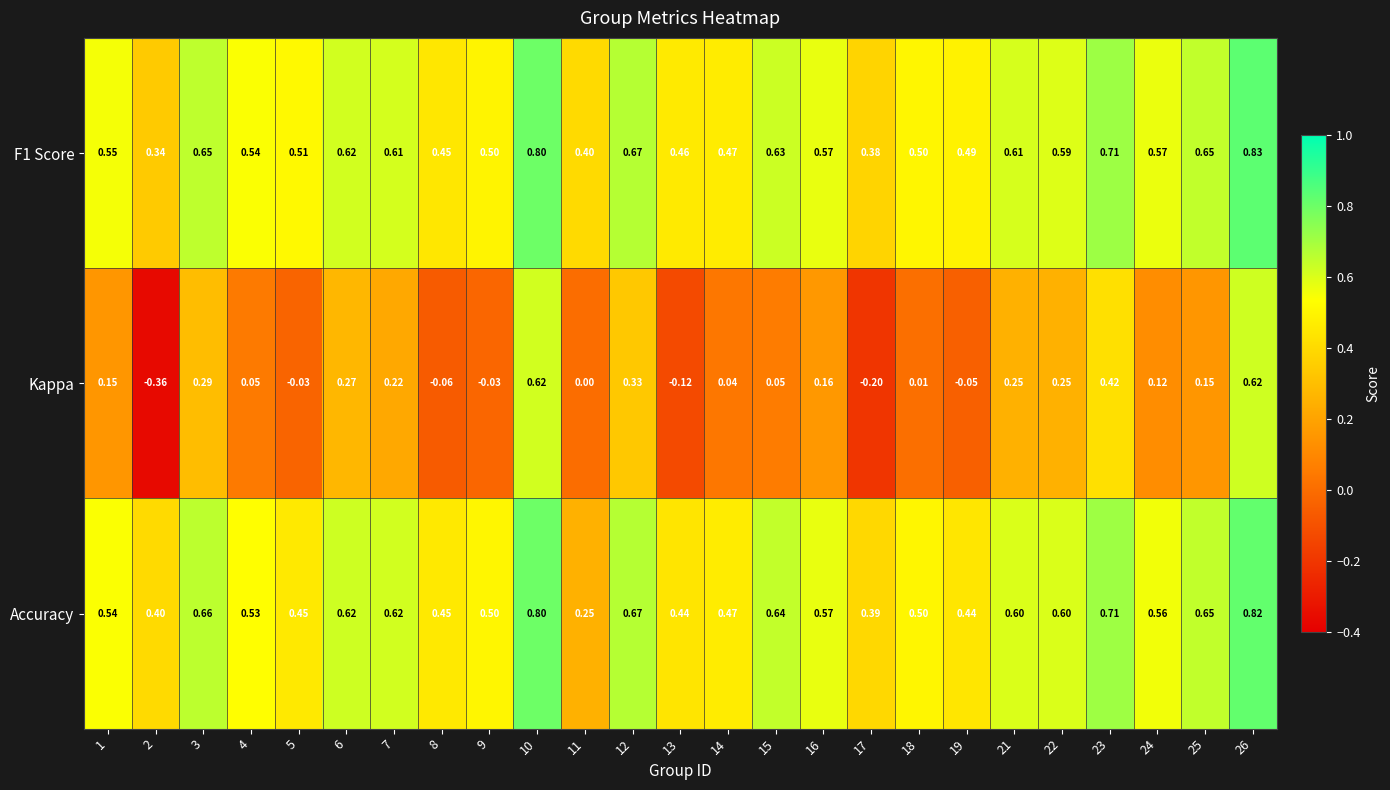

Which series changed the most between 6 and 26?

Kappa